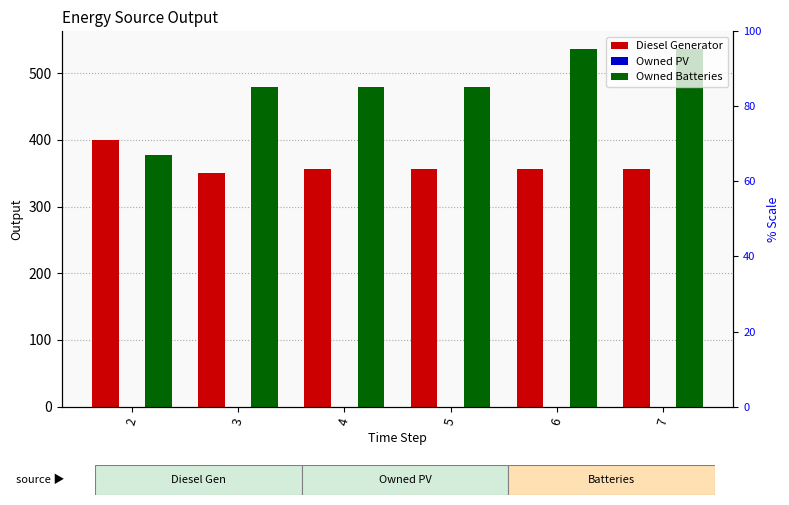

At which category does the chart reach its minimum across all series?

2